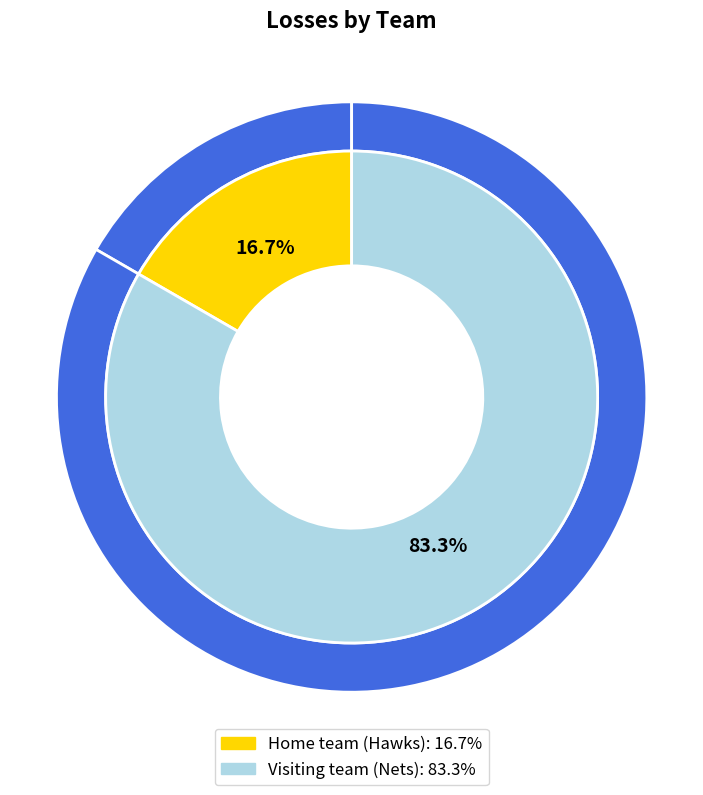

To the nearest percent, what portion does Home team (Hawks) represent?

17%